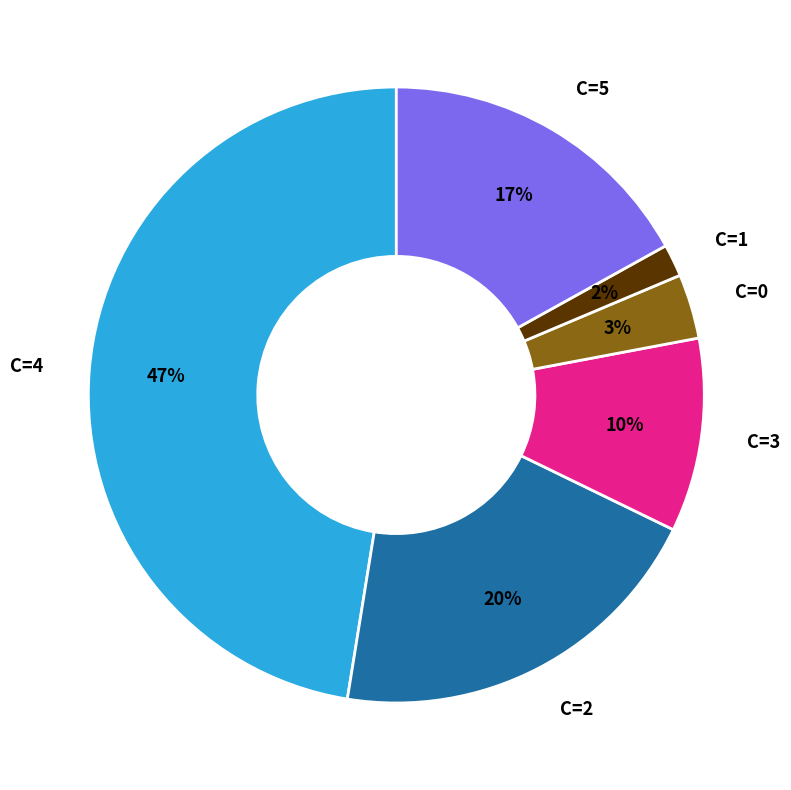

True or false: C=3 accounts for 10% of the total.

True